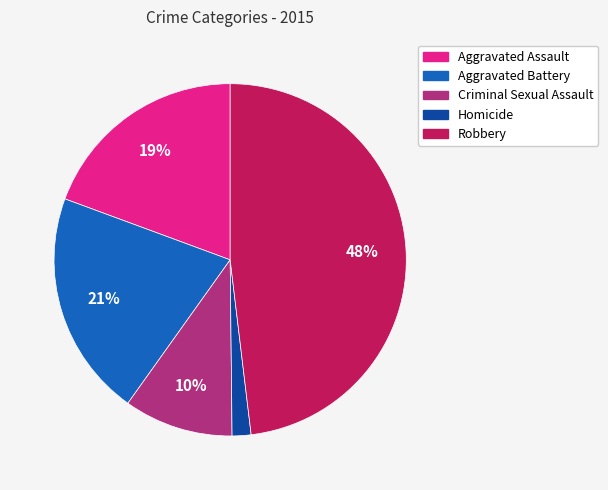

Is there any slice that represents more than half of the pie?

No